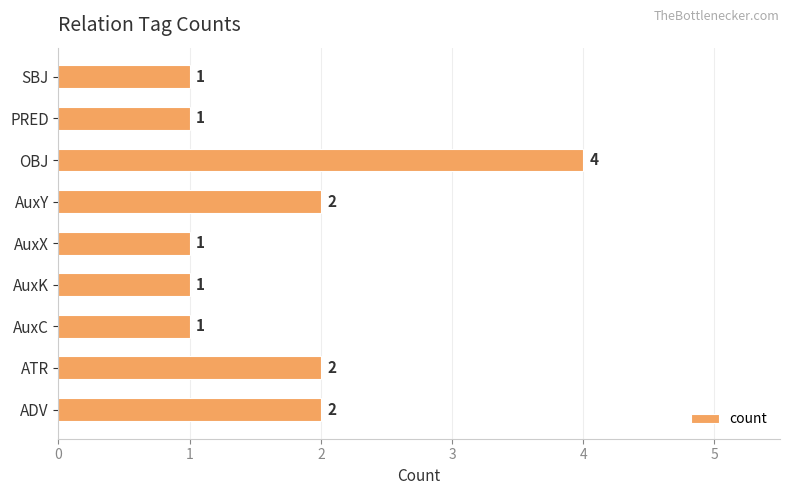

Reading bottom to top, transcribe all the data shown in this chart.

2	2	1	1	1	2	4	1	1